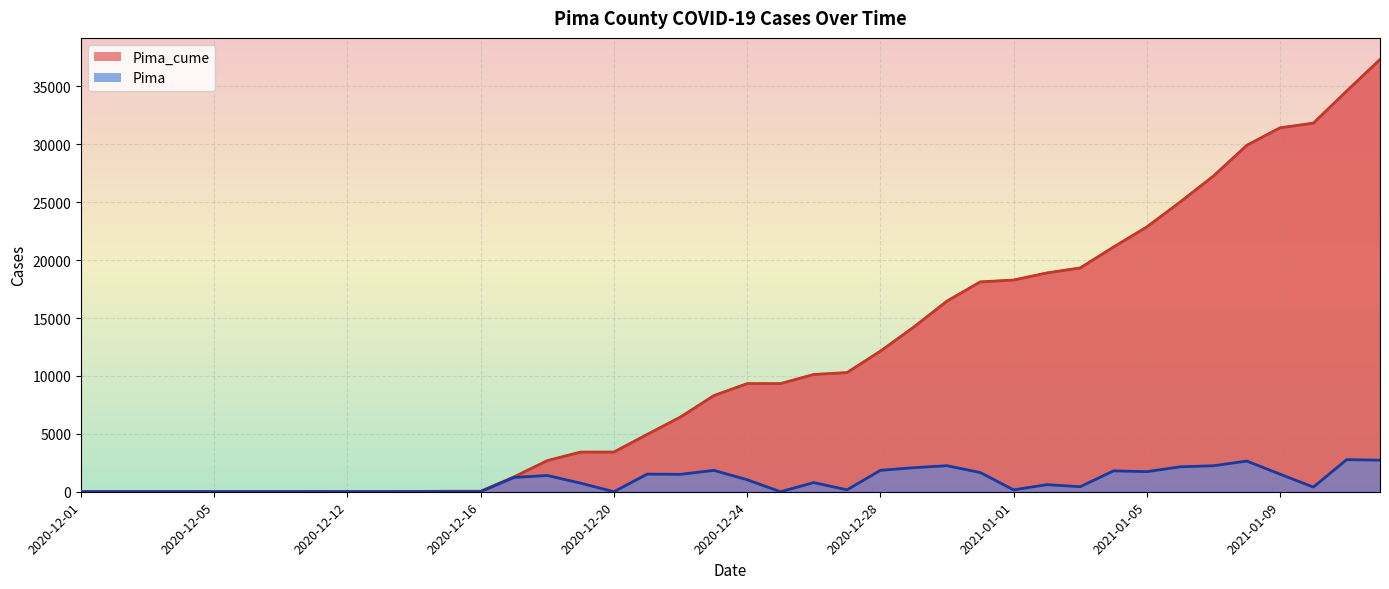

Where is the first local minimum for Pima?

2020-12-10